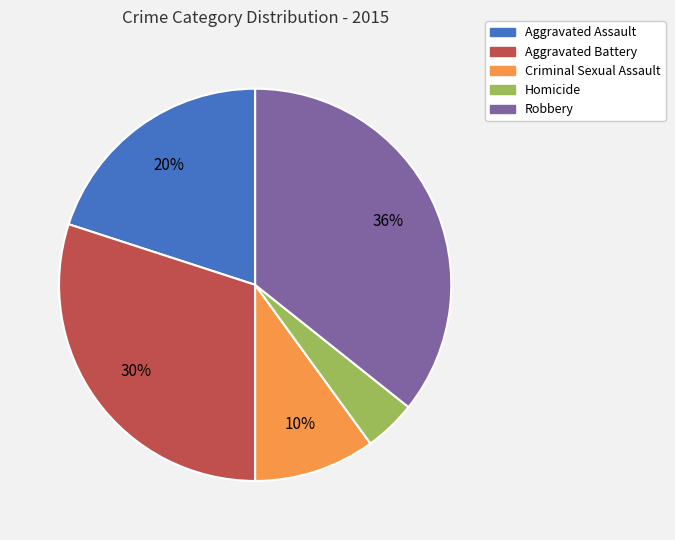

Which category has the biggest portion of the pie?

Robbery